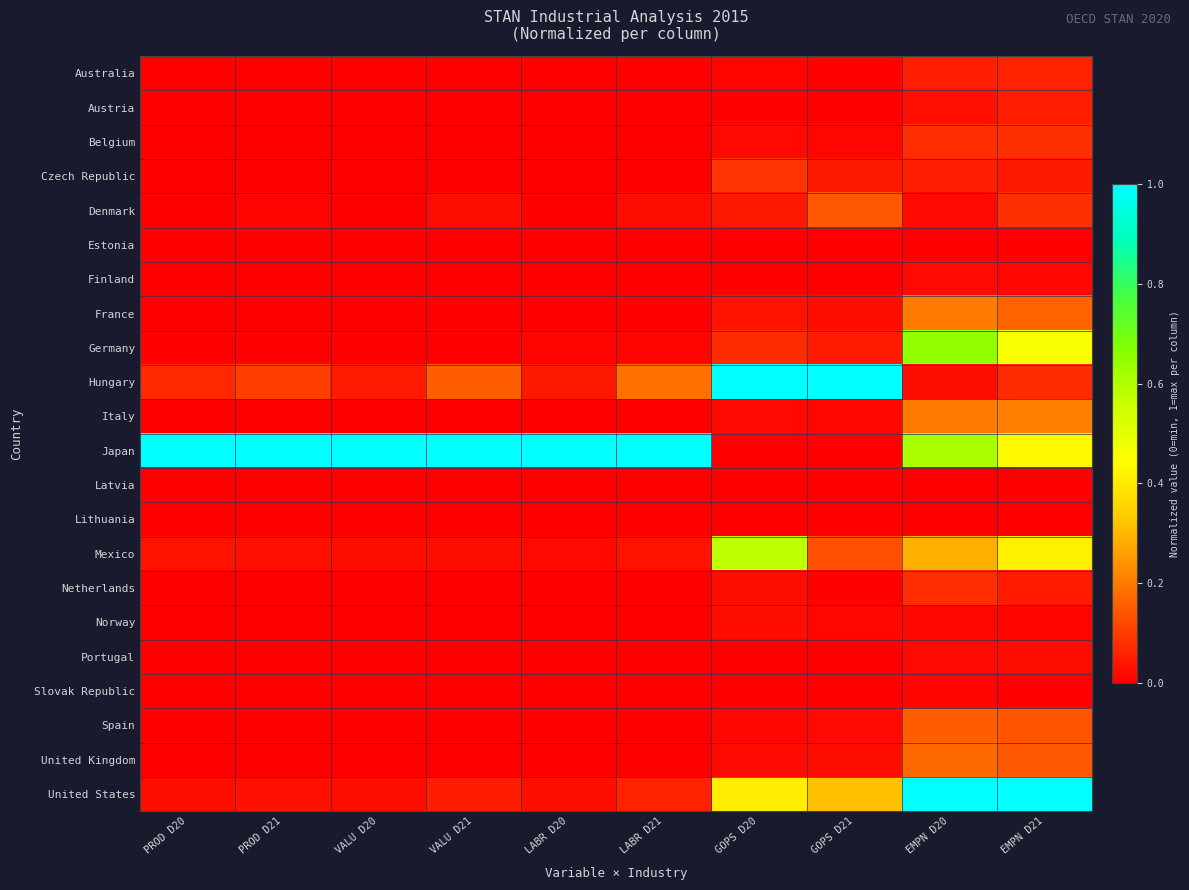

Which series changed the most between GOPS D20 and EMPN D21?

Hungary